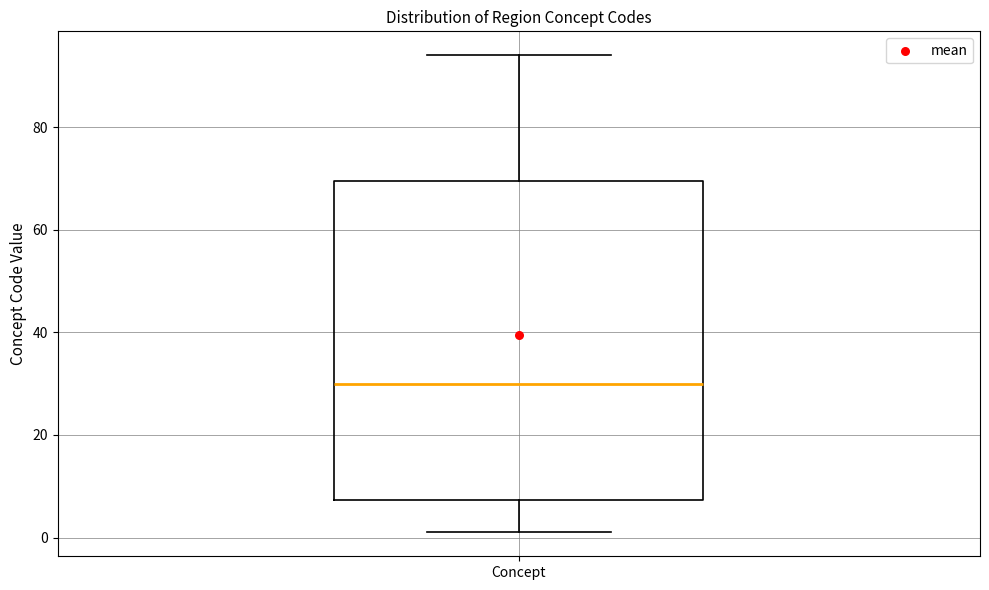

Where is the lower edge of the box for Concept on the y-axis? The values are not printed on the chart, so give them approximately, as read against the axis.

8